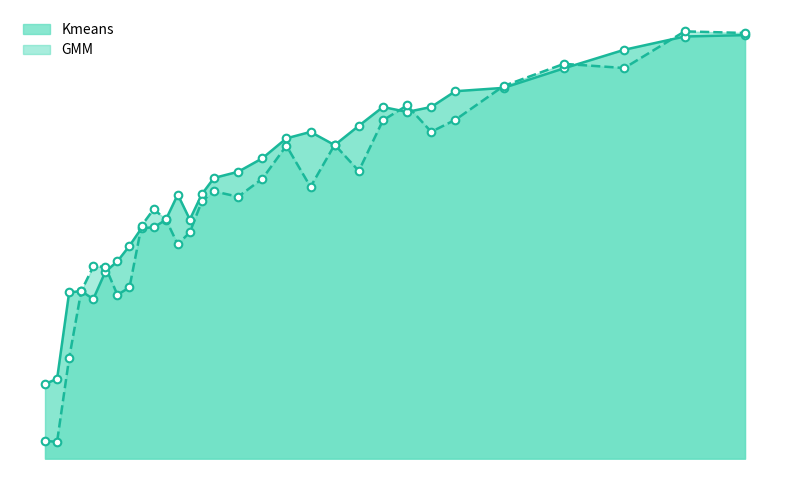

Is the value of GMM at 13 greater than the value of Kmeans at 28?

No